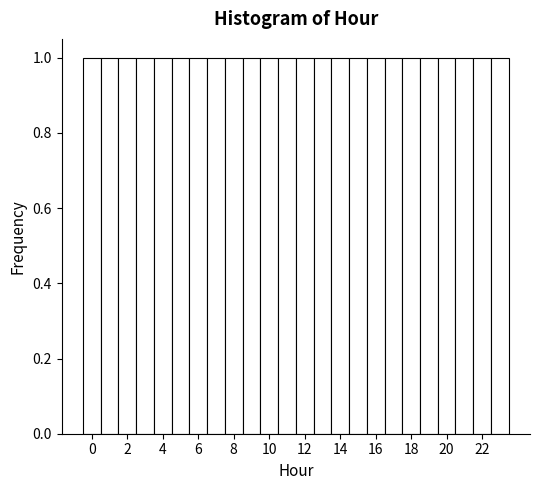

Reading left to right, list every bar in this chart as the range it spans on the x-axis followed by its height. Neither the bar edges nor the heights are printed on the chart, so give them approximately, as read against the axes.

-0.5 to 0.5: 1
0.5 to 1.5: 1
1.5 to 2.5: 1
2.5 to 3.5: 1
3.5 to 4.5: 1
4.5 to 5.5: 1
5.5 to 6.5: 1
6.5 to 7.5: 1
7.5 to 8.5: 1
8.5 to 9.5: 1
9.5 to 10.5: 1
10.5 to 11.5: 1
11.5 to 12.5: 1
12.5 to 13.5: 1
13.5 to 14.5: 1
14.5 to 15.5: 1
15.5 to 16.5: 1
16.5 to 17.5: 1
17.5 to 18.5: 1
18.5 to 19.5: 1
19.5 to 20.5: 1
20.5 to 21.5: 1
21.5 to 22.5: 1
22.5 to 23.5: 1